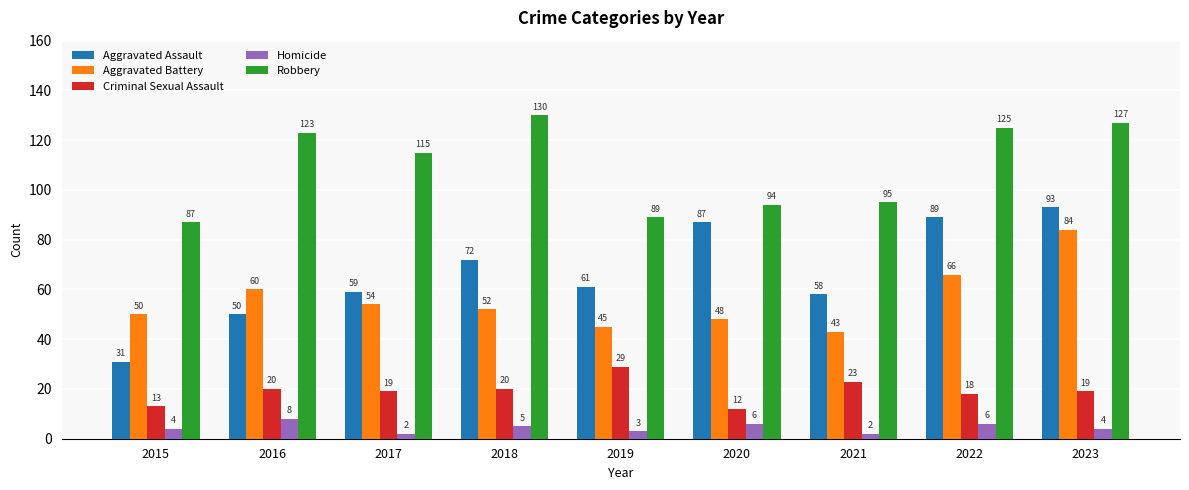

Reading right to left, what are all the values shown in this chart?

Aggravated Assault: 93	89	58	87	61	72	59	50	31
Aggravated Battery: 84	66	43	48	45	52	54	60	50
Criminal Sexual Assault: 19	18	23	12	29	20	19	20	13
Homicide: 4	6	2	6	3	5	2	8	4
Robbery: 127	125	95	94	89	130	115	123	87